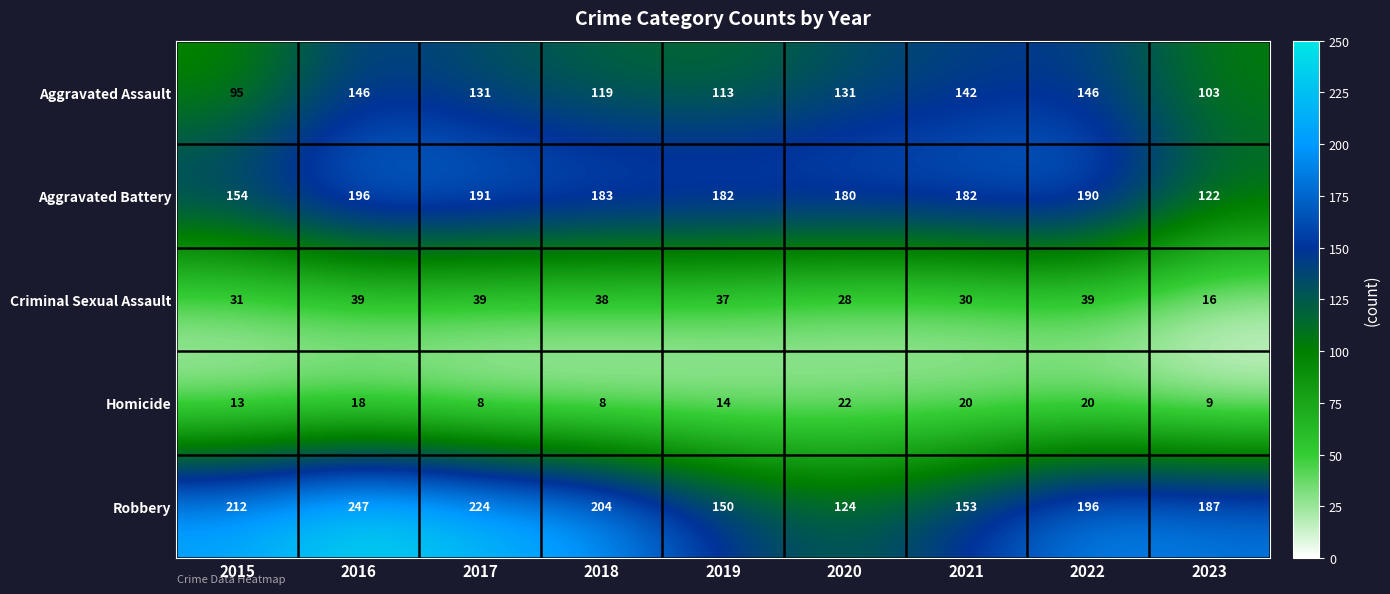

List the series in order of their peak value, highest first.

Robbery, Aggravated Battery, Aggravated Assault, Criminal Sexual Assault, Homicide